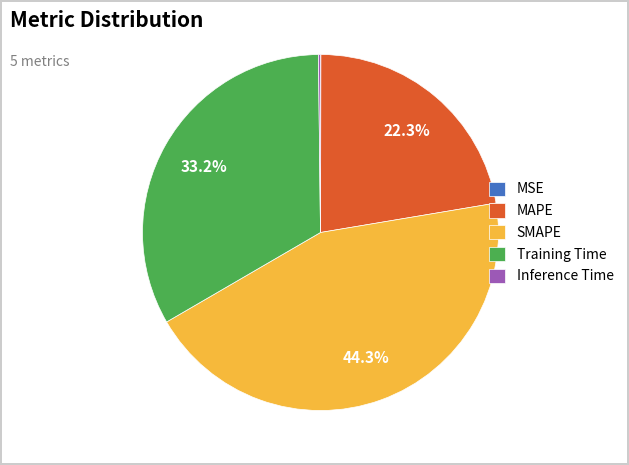

Does SMAPE represent more than half of the total?

No